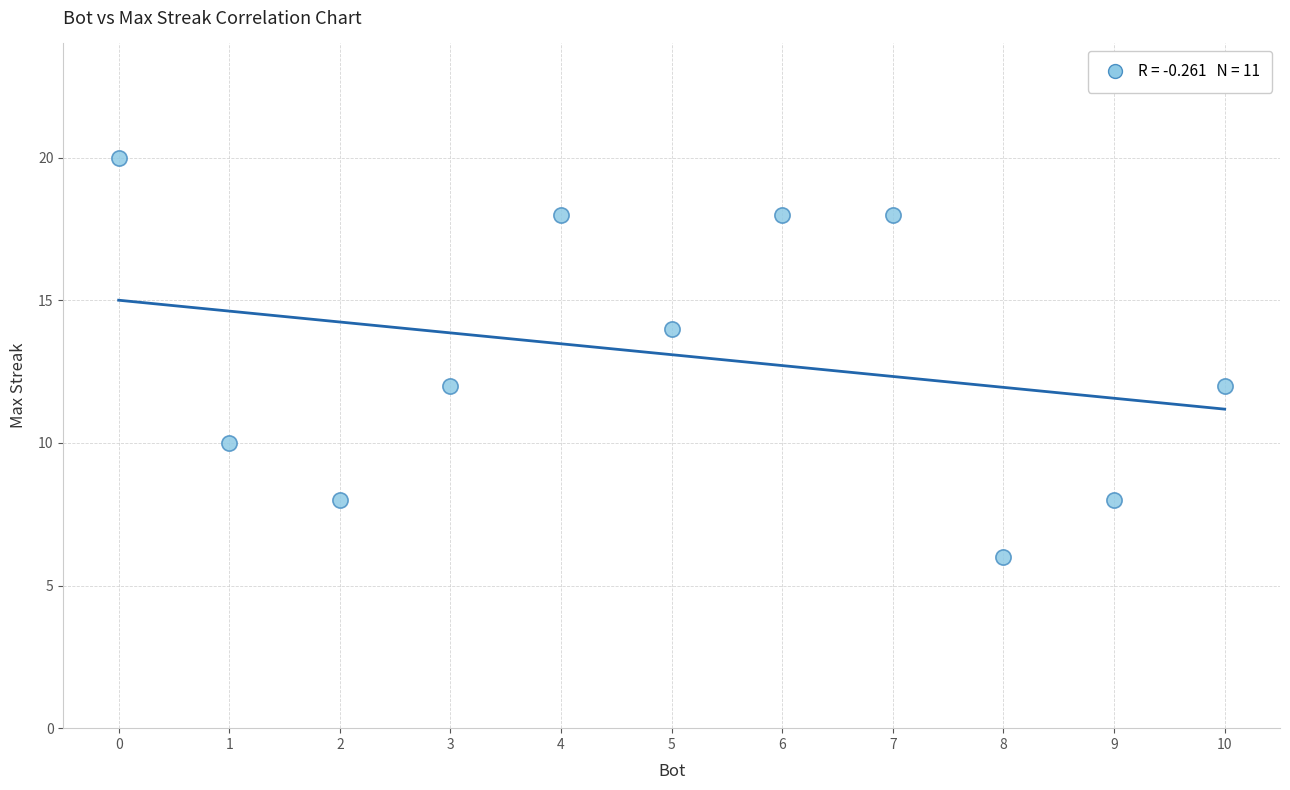

What is the range of X values (max minus min)?

10